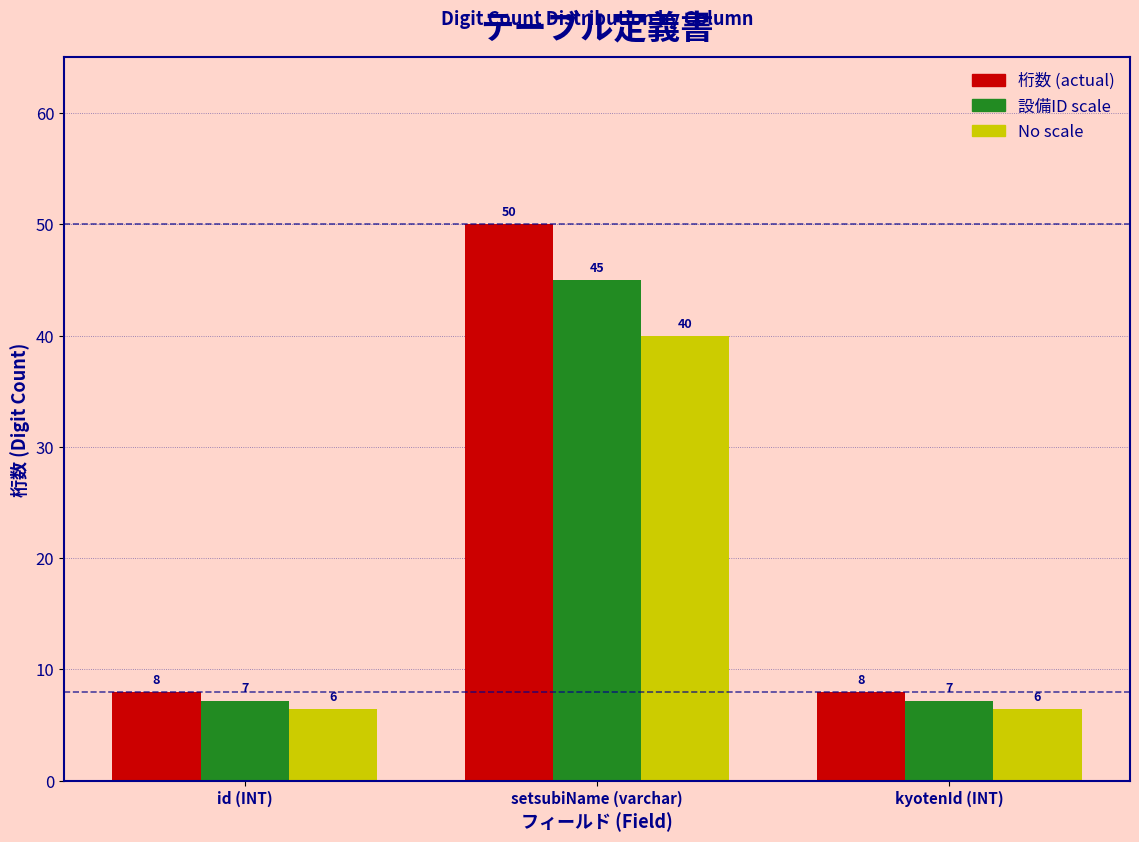

Which category has the highest value across all series?

setsubiName (varchar)